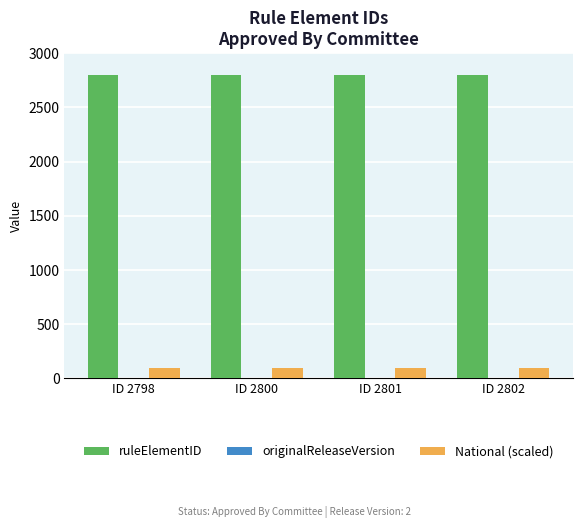

The value of ruleElementID at ID 2801 is 2801. True or false?

True